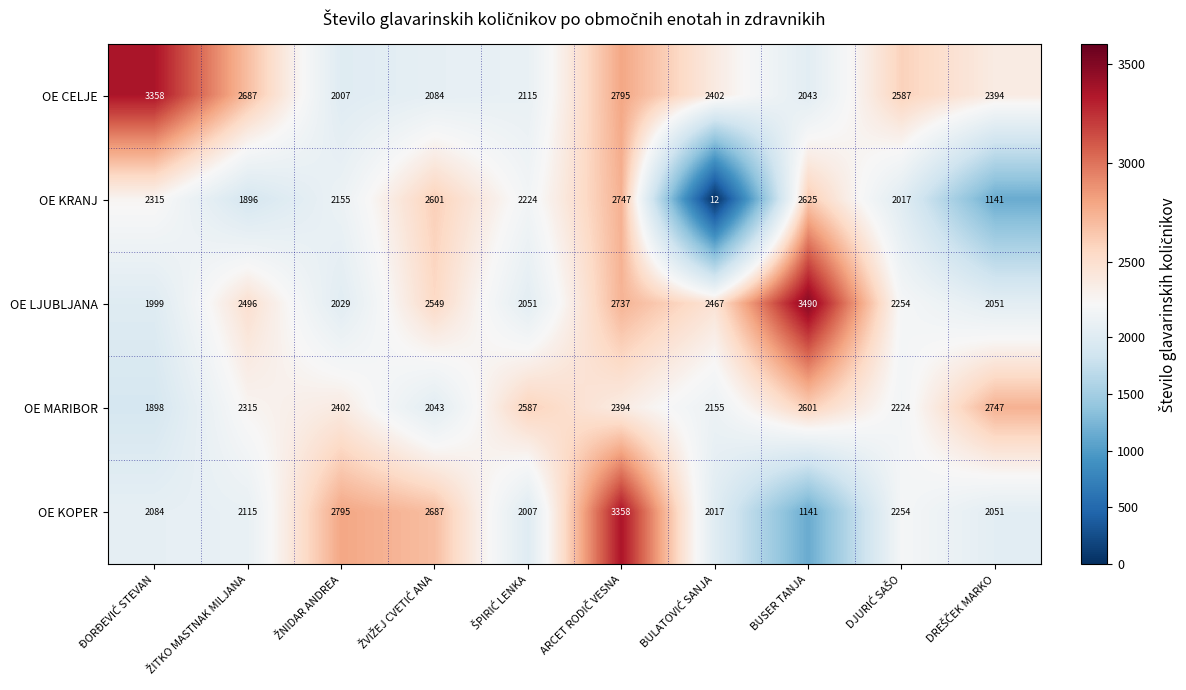

Which series has the widest spread of values?

OE KRANJ